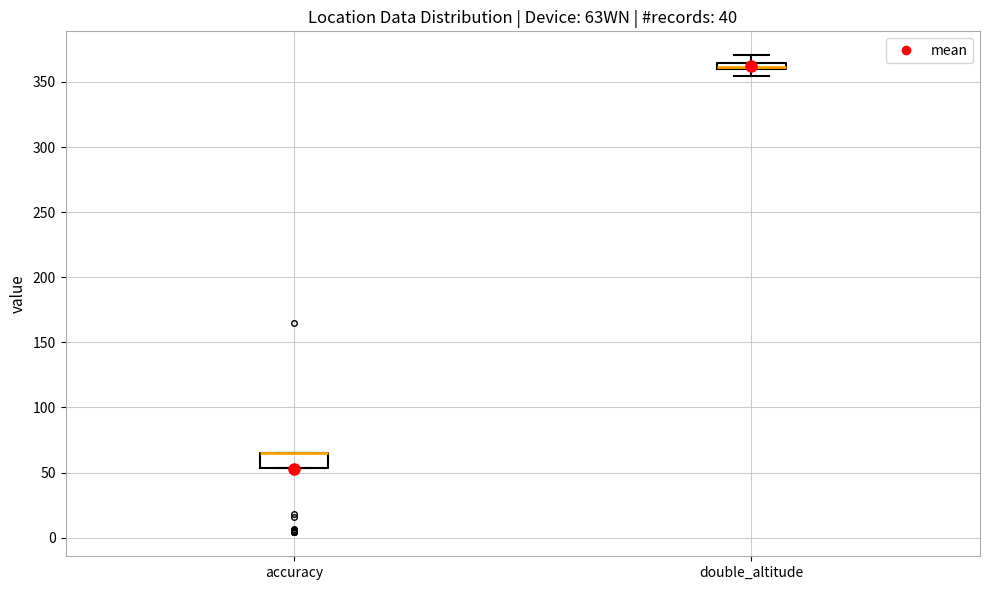

Which box is the tallest, from its lower edge to its upper edge?

accuracy